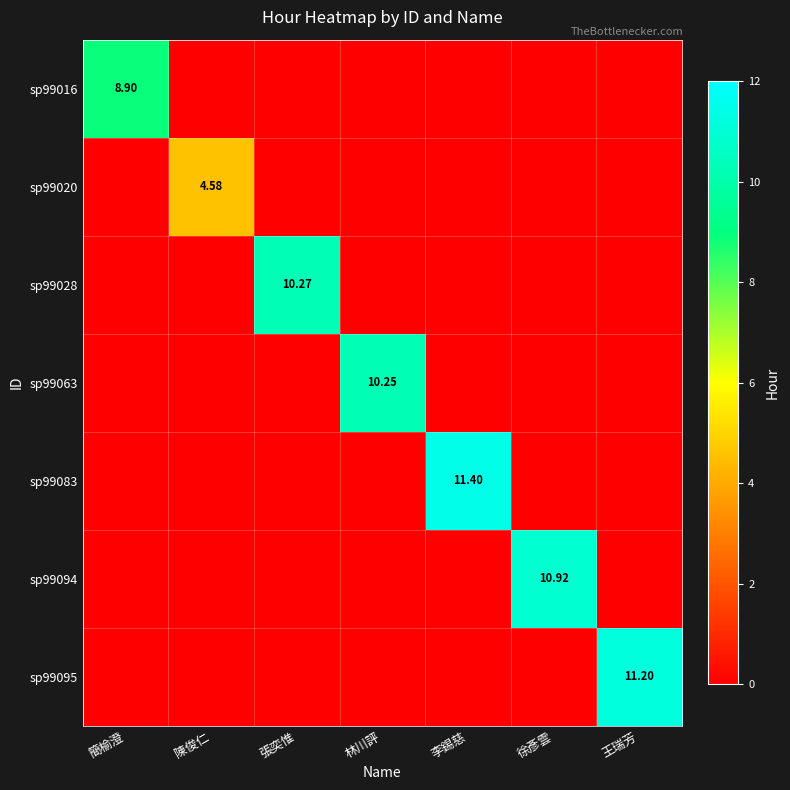

Which label corresponds to the smallest value in the chart?

陳俊仁